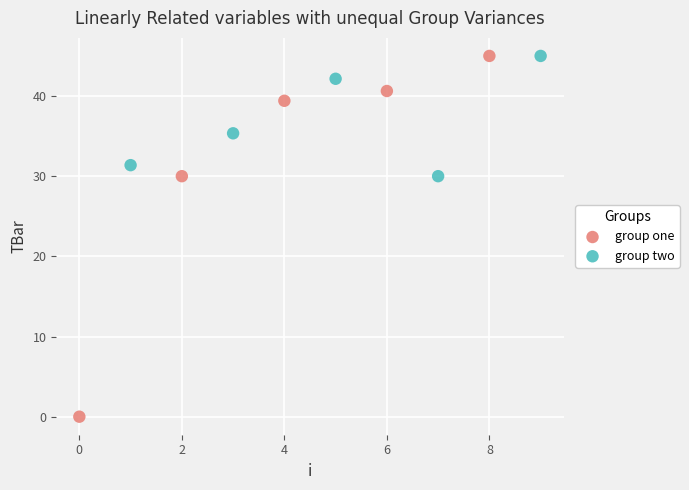

What are all the series names shown in the legend?

group one, group two